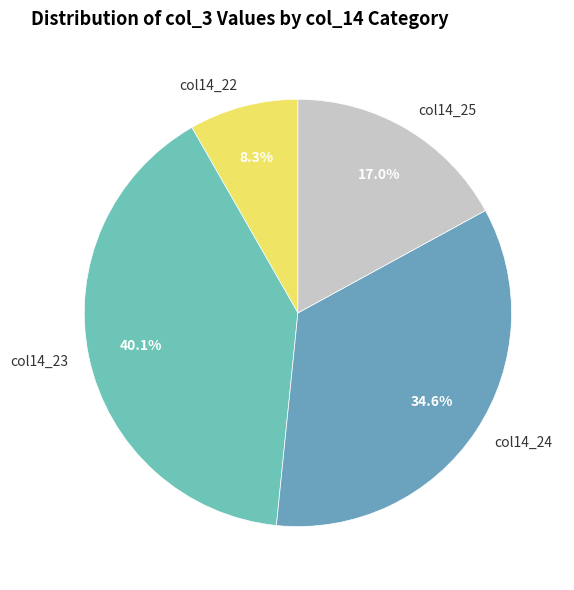

What is the ratio of the value at col14_24 to the value at col14_25?

2.0